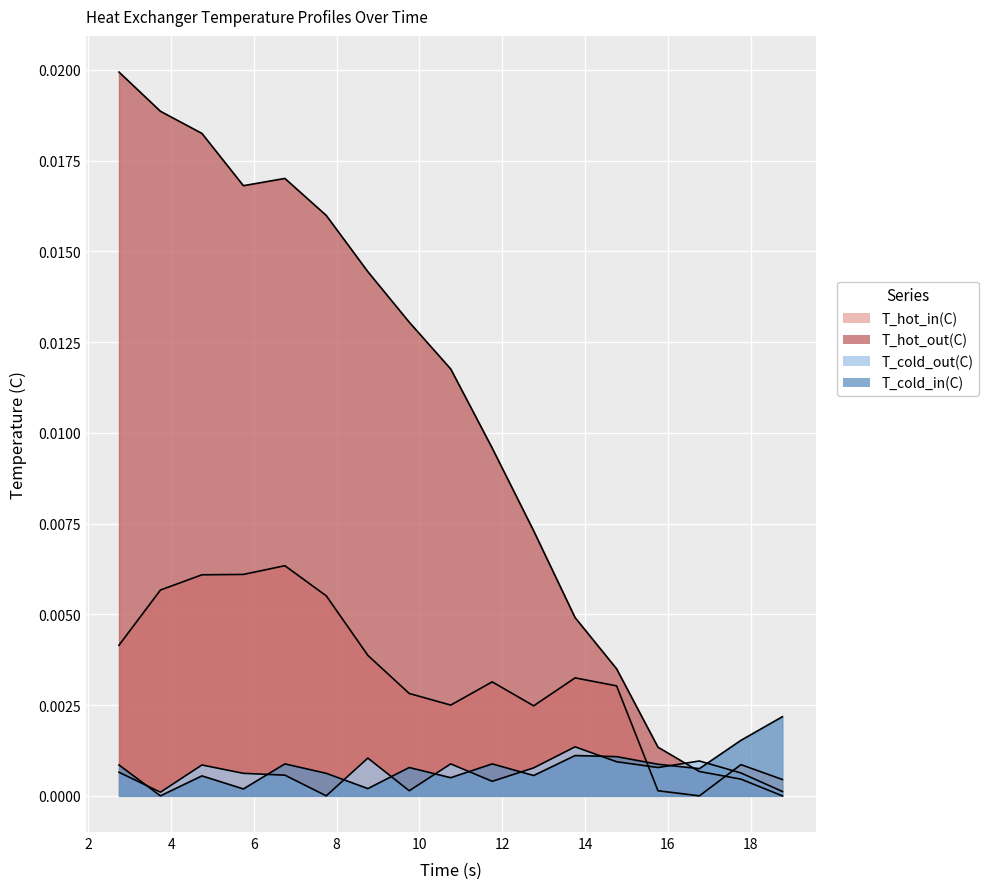

Rank the categories by T_hot_out(C) value from highest to lowest.

2.7411, 3.74256, 4.74481, 6.74869, 5.74619, 7.74911, 8.75369, 9.75304, 10.75569, 11.75796, 12.75972, 13.76031, 14.76286, 15.76298, 16.76408, 17.76789, 18.76857